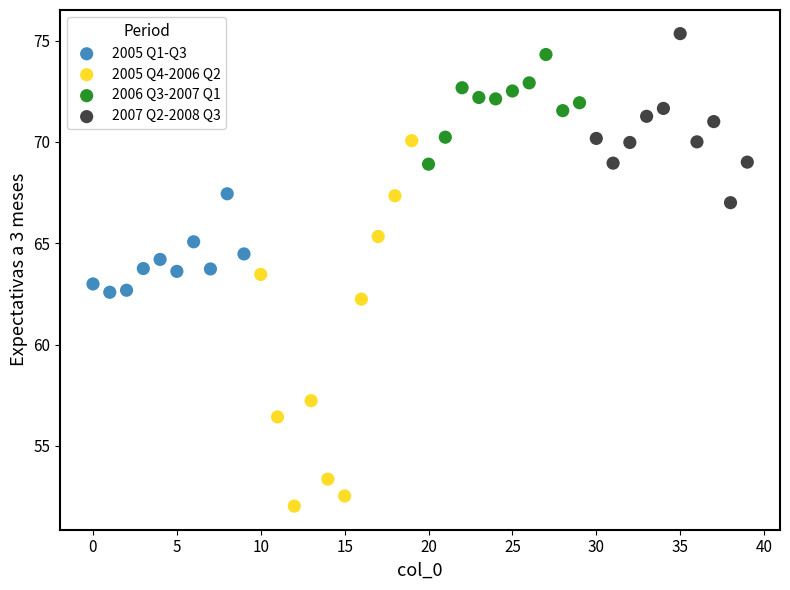

Which series has the widest spread of Y values?

2005 Q4-2006 Q2